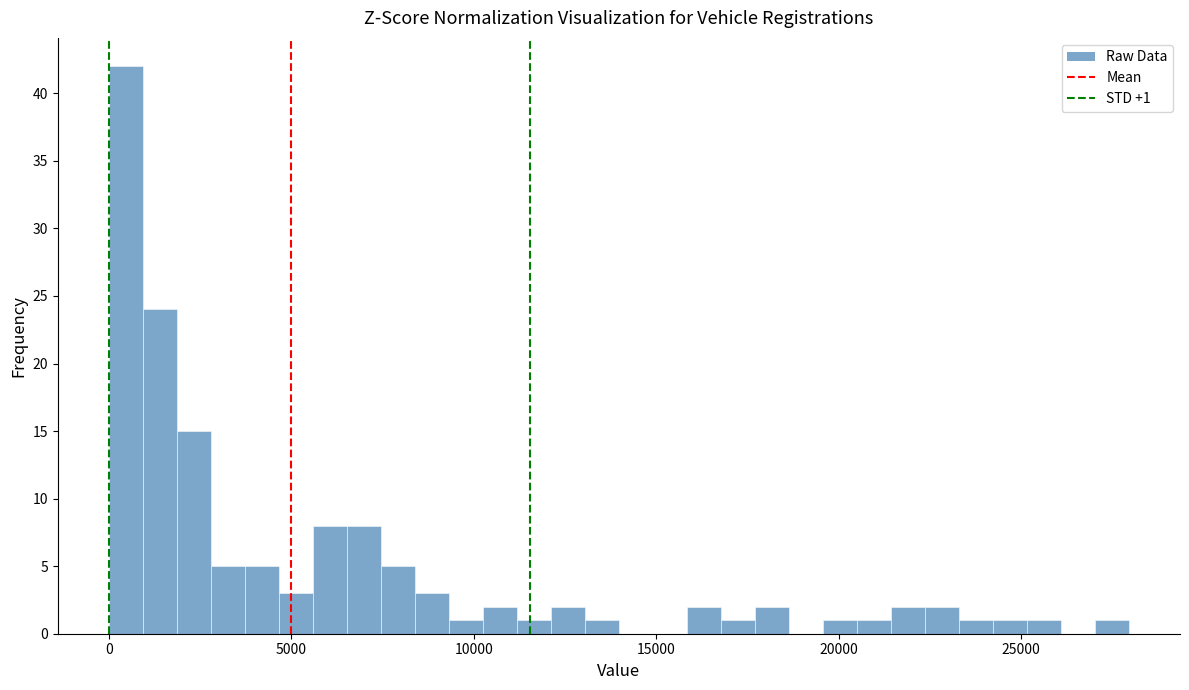

Around what value on the x-axis is the tallest bar? Give the approximate position of its centre, as read against the axis.

500